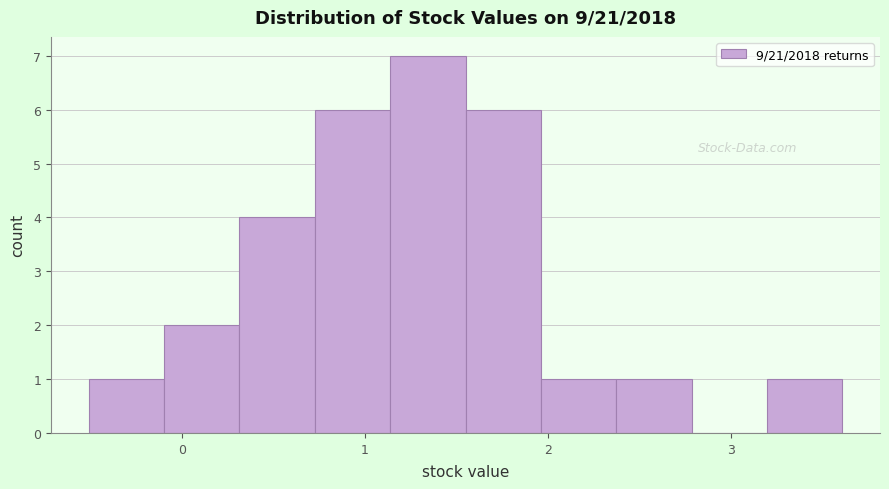

What is the height of the bar covering 3.2 to 3.6 on the x-axis? Neither the bar edges nor the heights are printed on the chart, so give them approximately, as read against the axes.

1